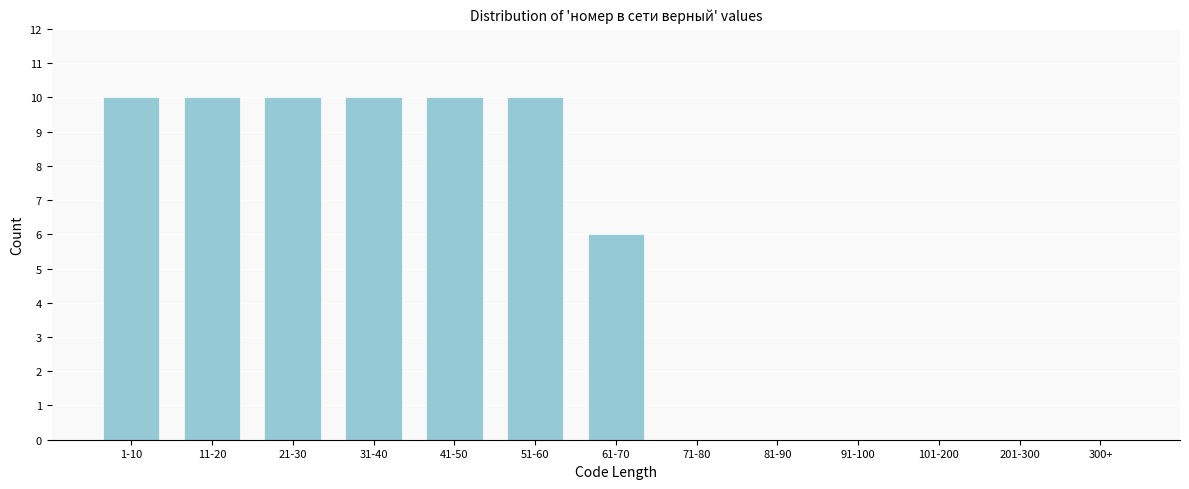

Reading right to left, transcribe all the data shown in this chart.

300+=0	201-300=0	101-200=0	91-100=0	81-90=0	71-80=0	61-70=6	51-60=10	41-50=10	31-40=10	21-30=10	11-20=10	1-10=10